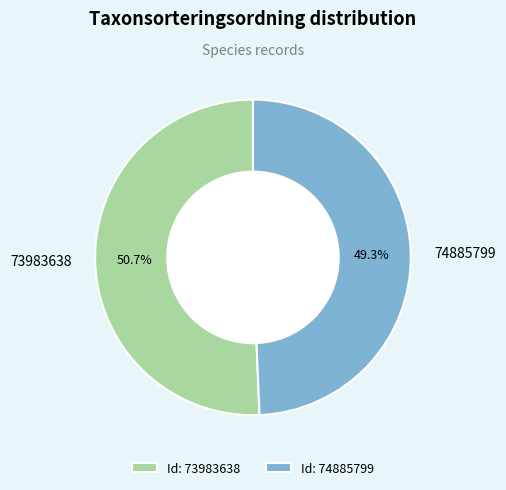

Does 74885799 account for over 50% of the chart?

No